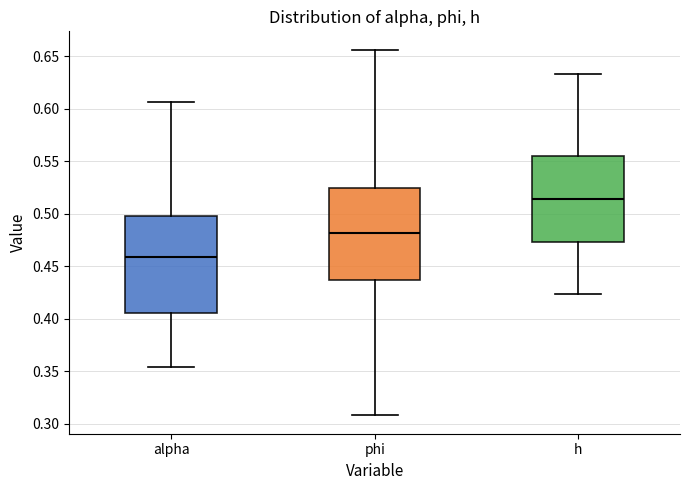

Which box has the highest median line?

h